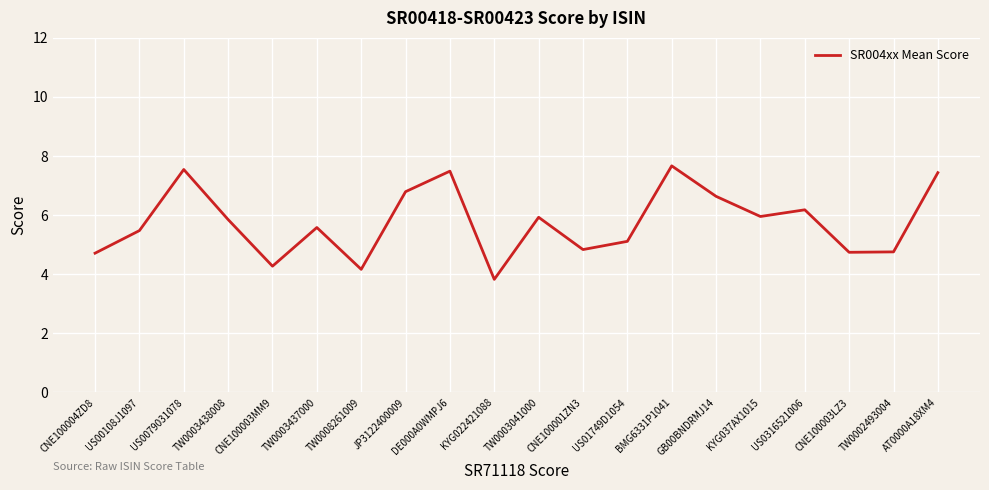

True or false: there are more than 0 points higher than both neighbors.

True